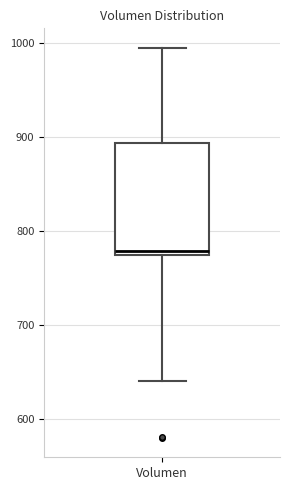

Transcribe this box plot: give where the median line is, the range the box spans, and where the two whiskers end, as read against the y-axis. The values are not printed on the chart, so give them approximately, as read against the axis.

median 780, box 770 to 890, whiskers 640 to 1000